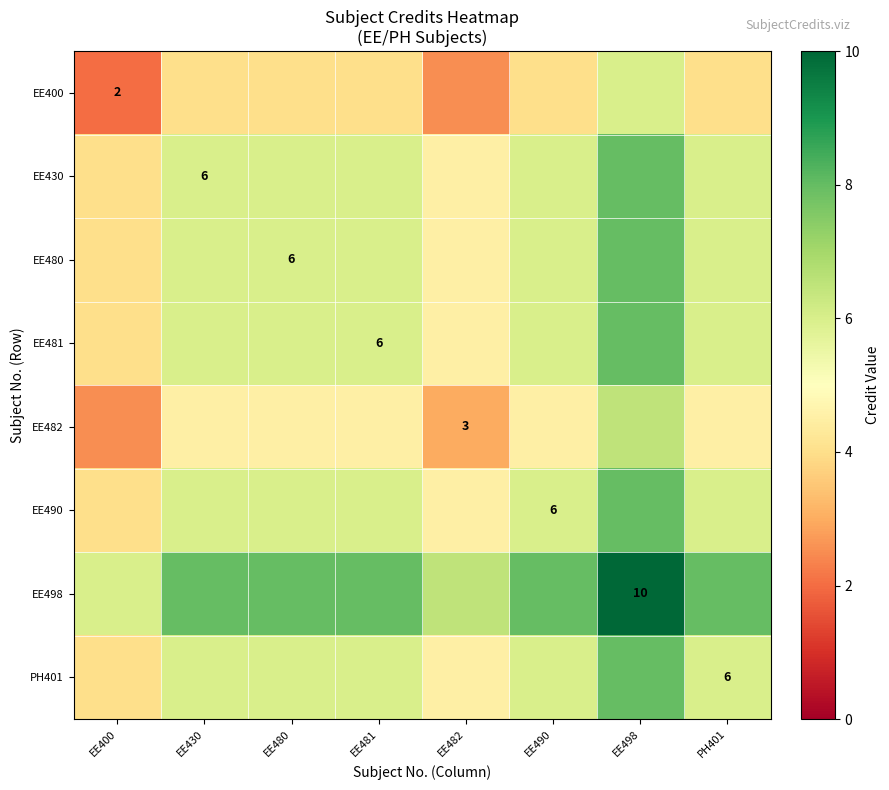

Is it true that EE498 equals 10.0 at EE498?

True